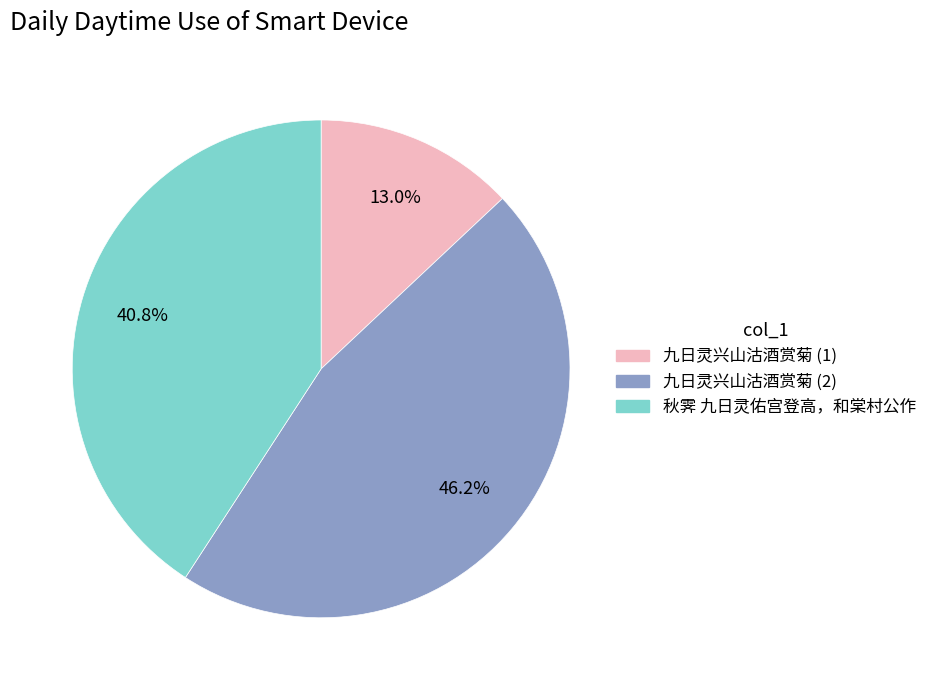

Does any single category account for the majority?

No